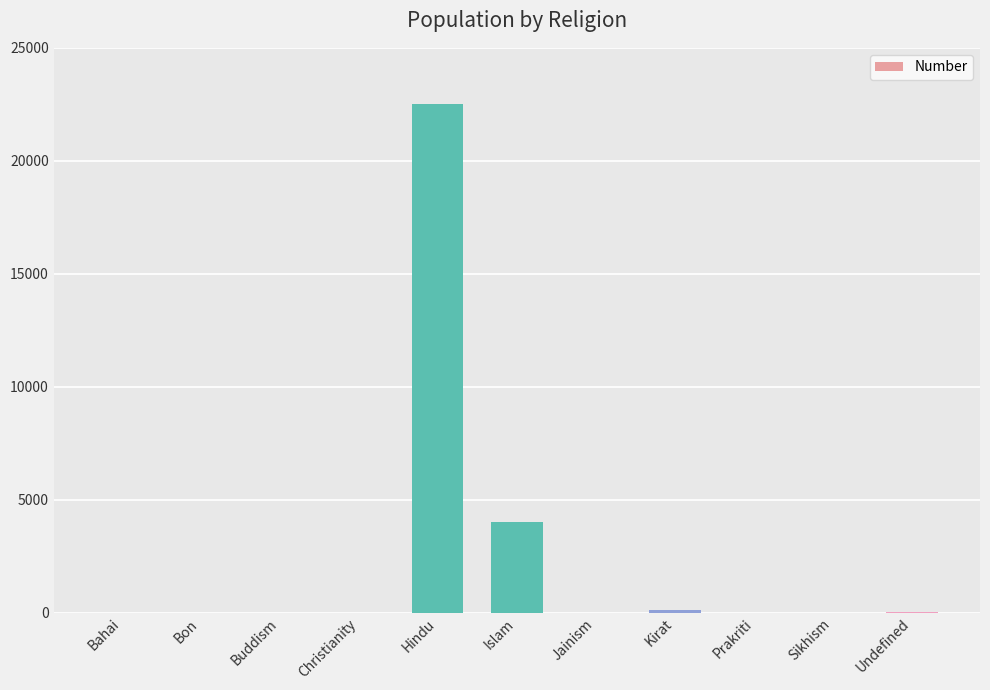

Which has a higher value, Hindu or Jainism?

Hindu